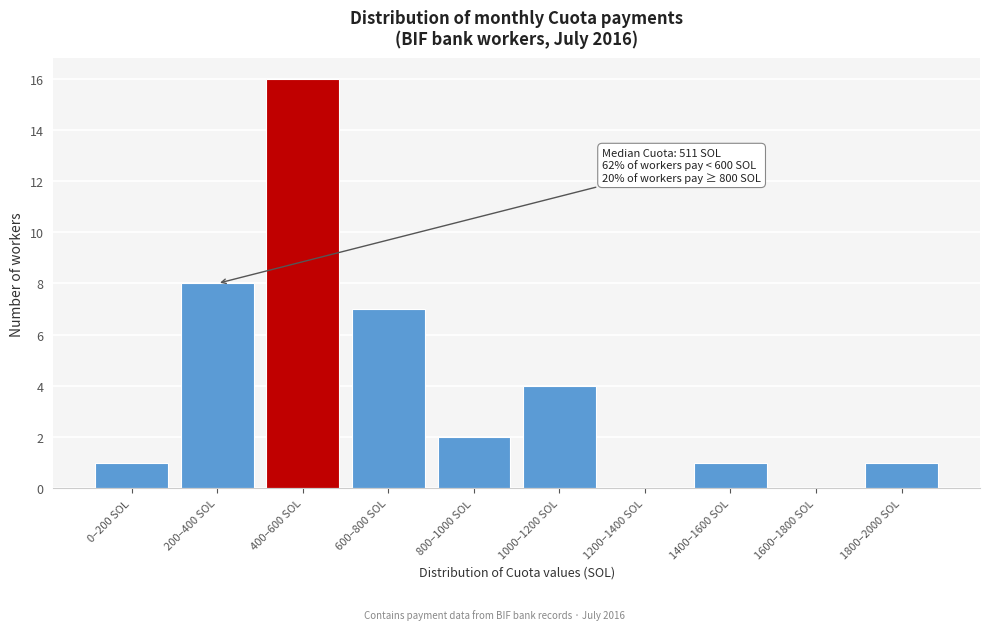

Reading right to left, transcribe all the data shown in this chart.

1800–2000 SOL=1	1600–1800 SOL=0	1400–1600 SOL=1	1200–1400 SOL=0	1000–1200 SOL=4	800–1000 SOL=2	600–800 SOL=7	400–600 SOL=16	200–400 SOL=8	0–200 SOL=1